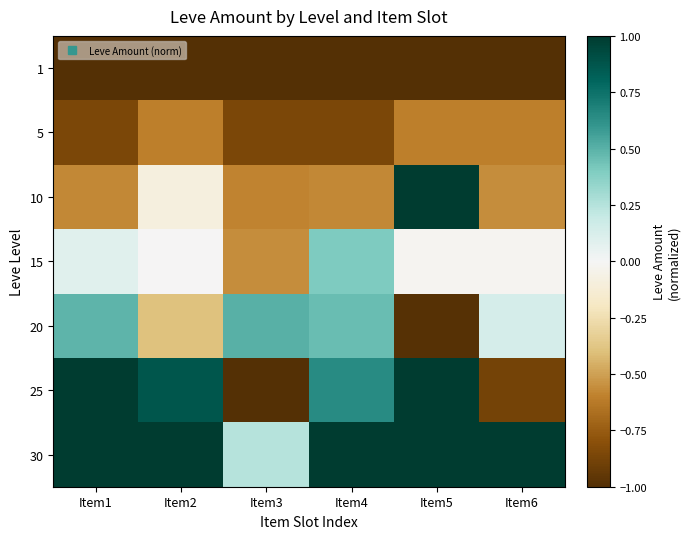

Reading left to right, transcribe all the data shown in this chart.

1: Item1=-1.0	Item2=-1.0	Item3=-1.0	Item4=-1.0	Item5=-1.0	Item6=-1.0
5: Item1=-0.9	Item2=-0.6	Item3=-0.9	Item4=-0.9	Item5=-0.6	Item6=-0.6
10: Item1=-0.6	Item2=-0.1	Item3=-0.6	Item4=-0.6	Item5=1.0	Item6=-0.6
15: Item1=0.1	Item2=-0.0	Item3=-0.6	Item4=0.4	Item5=-0.0	Item6=-0.0
20: Item1=0.5	Item2=-0.4	Item3=0.5	Item4=0.5	Item5=-1.0	Item6=0.1
25: Item1=1.0	Item2=0.9	Item3=-1.0	Item4=0.6	Item5=1.0	Item6=-0.9
30: Item1=1.0	Item2=1.0	Item3=0.2	Item4=1.0	Item5=1.0	Item6=1.0